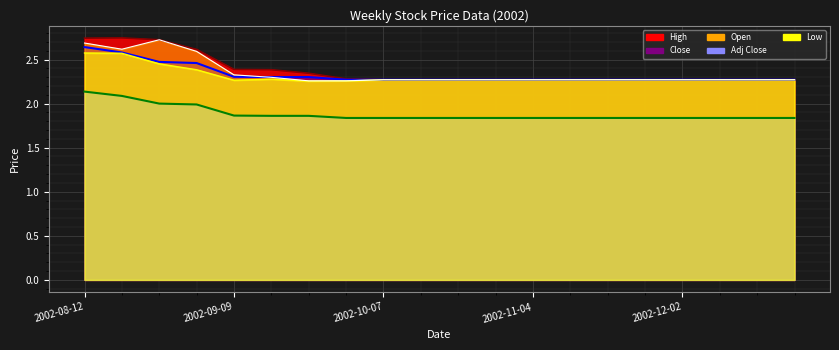

What is the value of the Adj Close point at the 17th from the left?

1.8